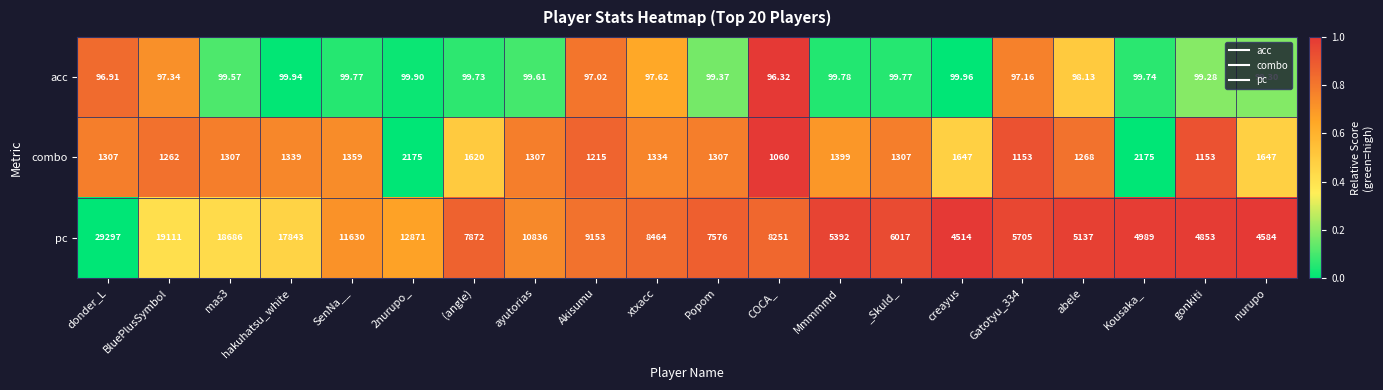

Which category has the lowest value in the combo series?

COCA_